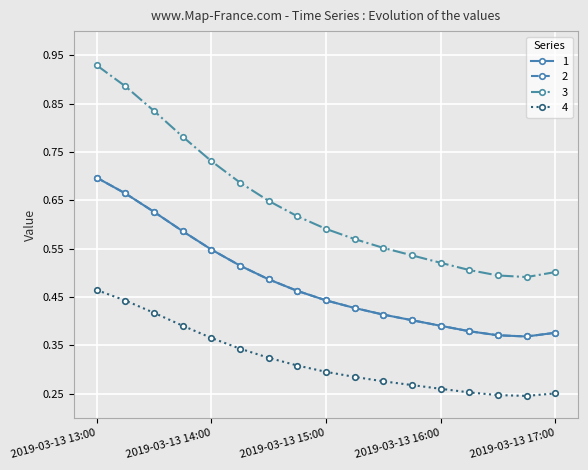

Is this an area chart (filled region under the line)?

No